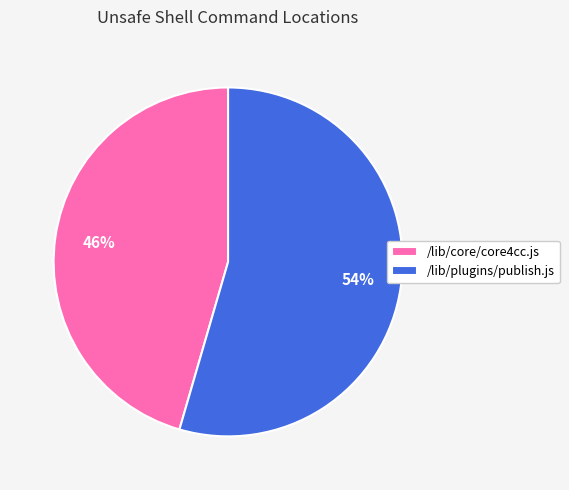

To the nearest percent, what is the combined percentage of /lib/plugins/publish.js and /lib/core/core4cc.js?

100%